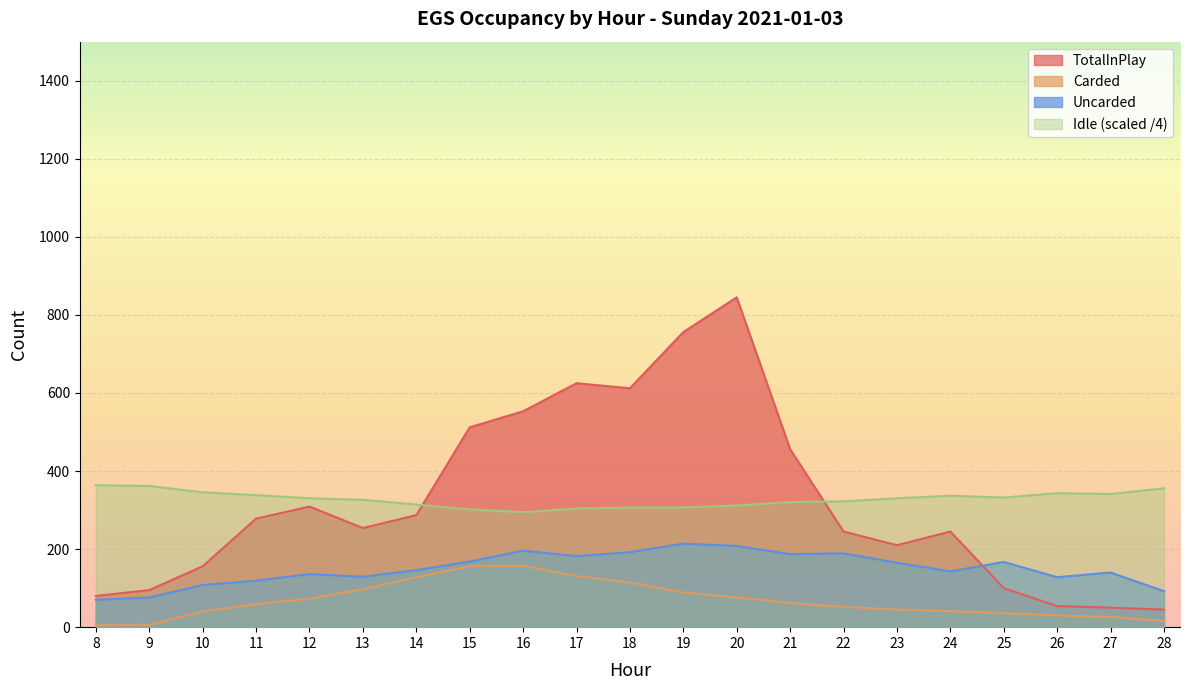

At which category does Uncarded reach its first local valley?

13